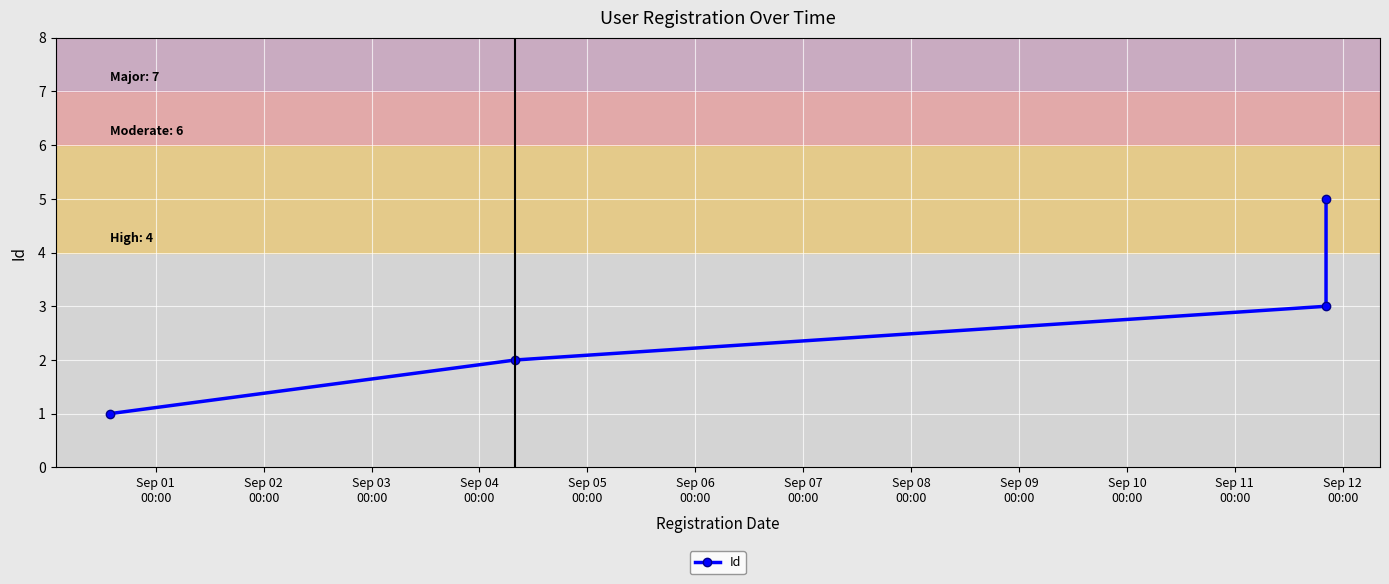

What is the average value?

3